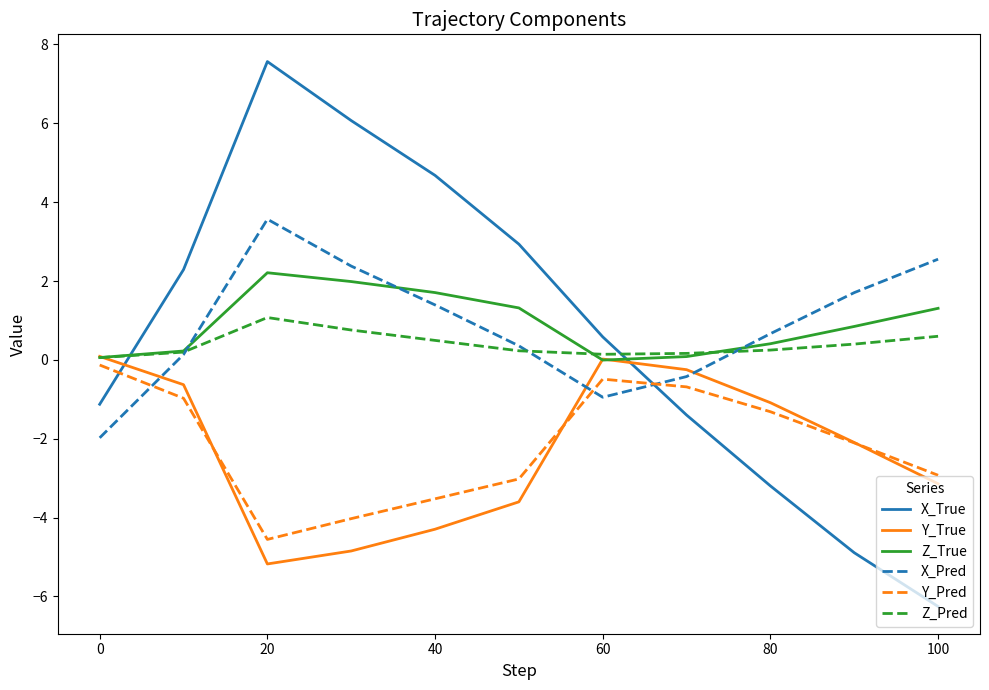

True or false: X_Pred and Y_True cross at least once.

True